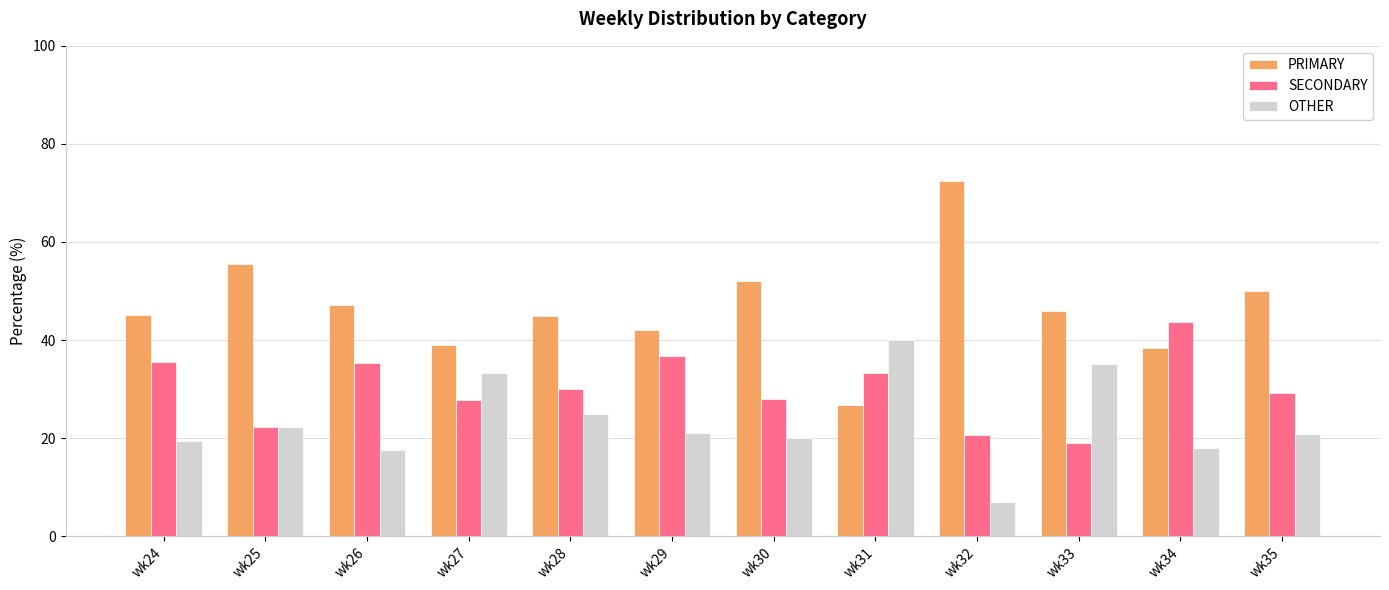

What is the value of the SECONDARY bar at the 10th from the left?

18.9